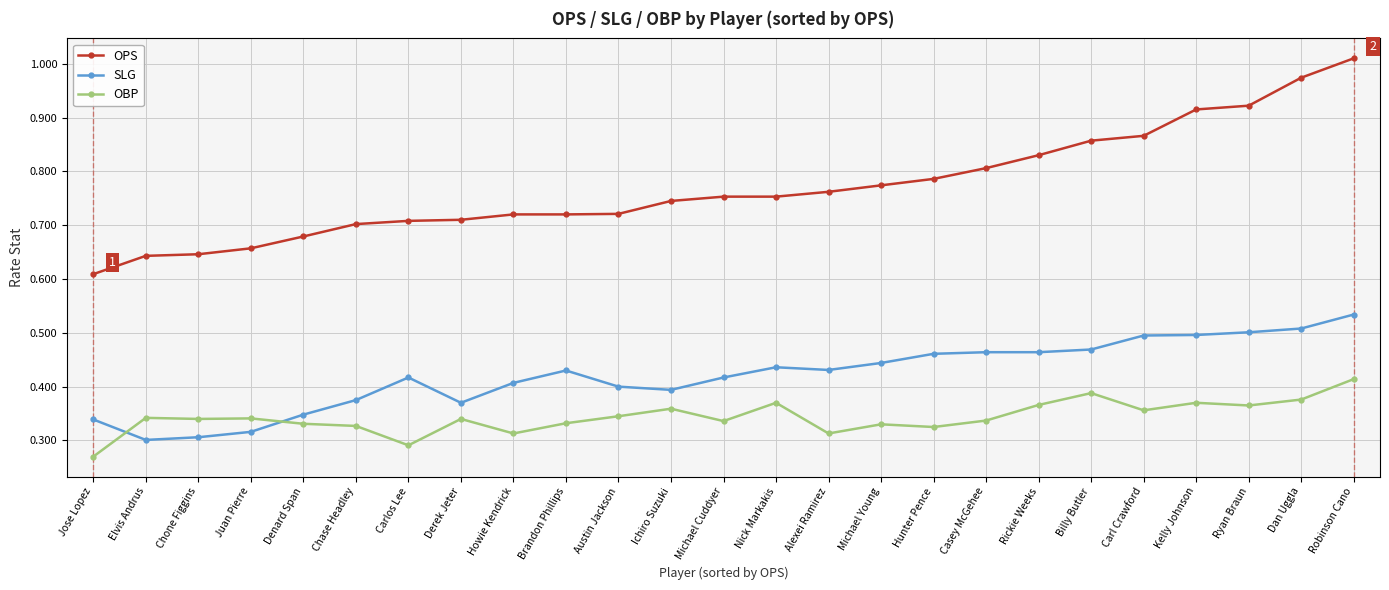

True or false: OBP and OPS intersect in this chart.

False